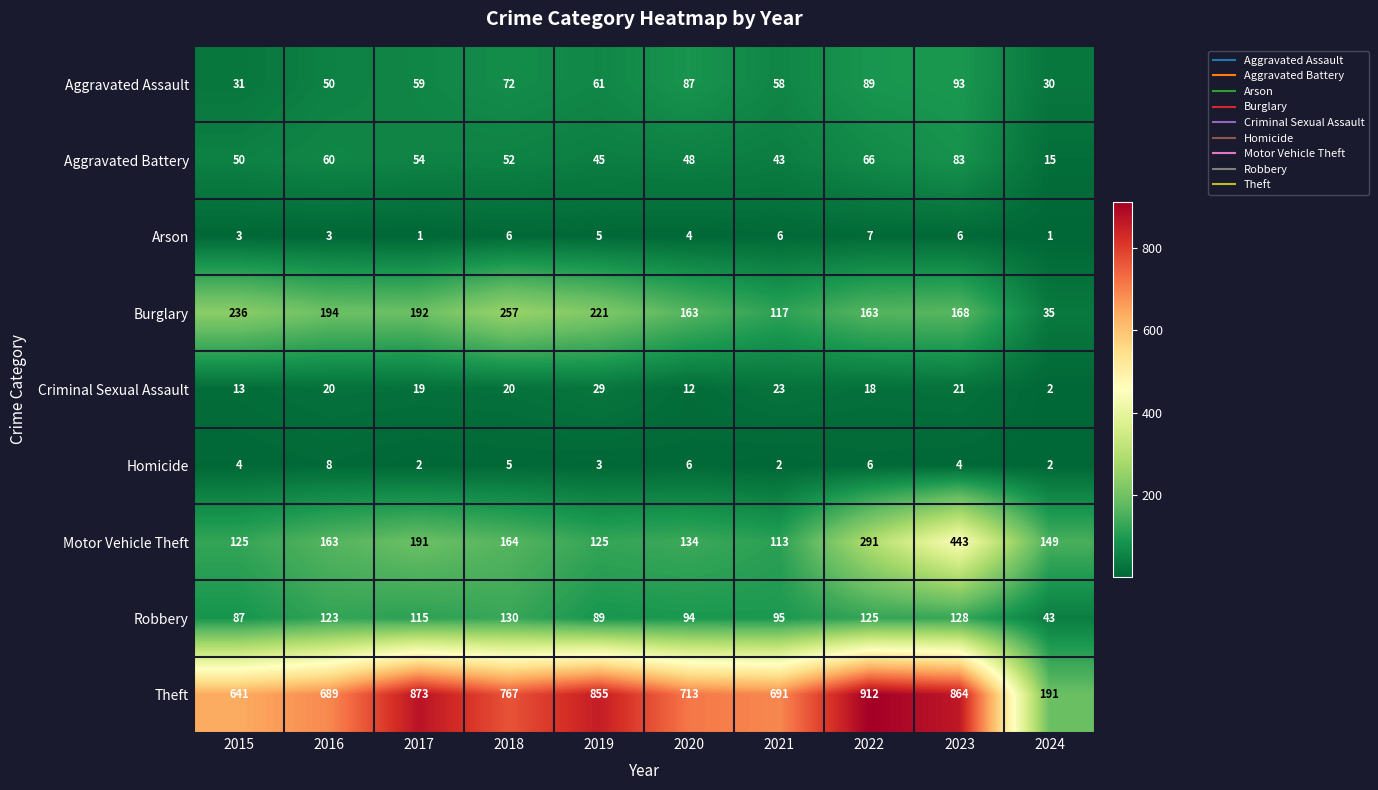

Is the value of Robbery at 2015 greater than the value of Homicide at 2019?

Yes